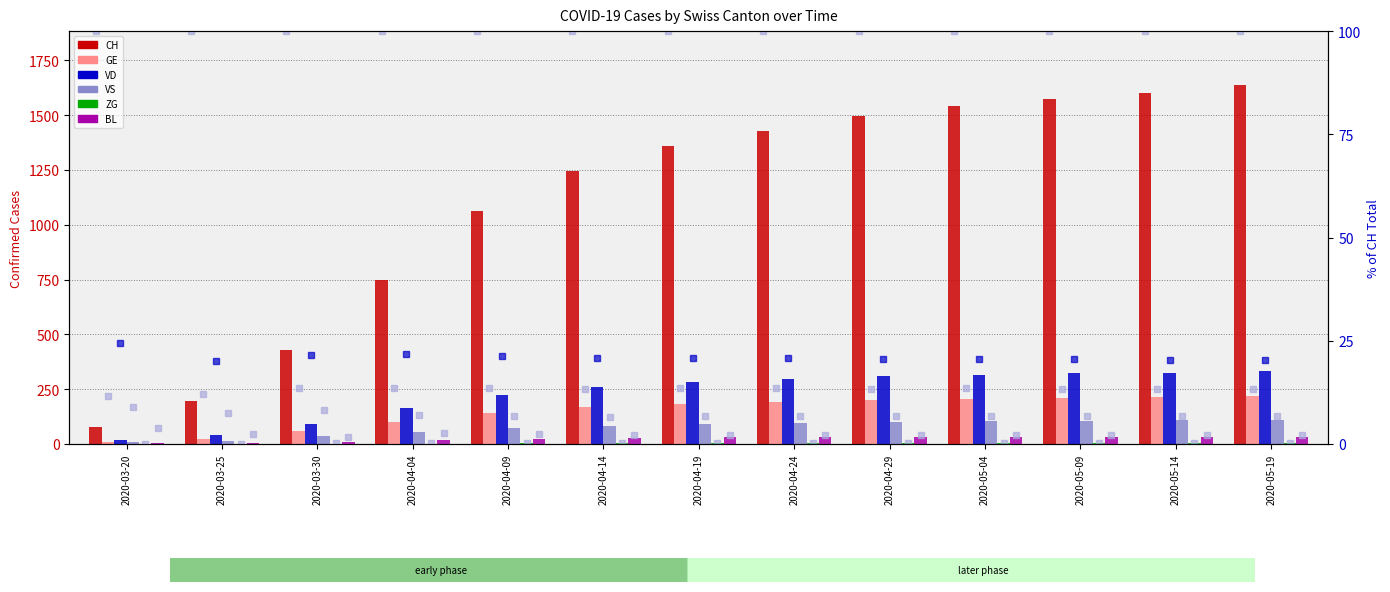

What is the difference between the highest and lowest values at 2020-05-14?

1596